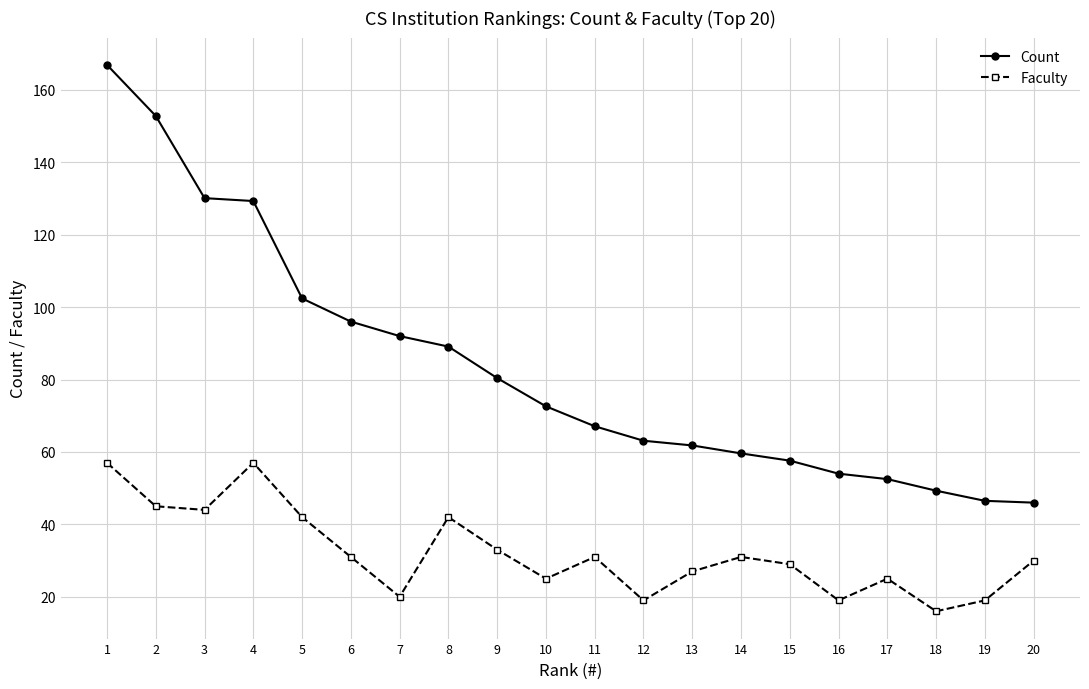

True or false: Count and Faculty intersect in this chart.

False